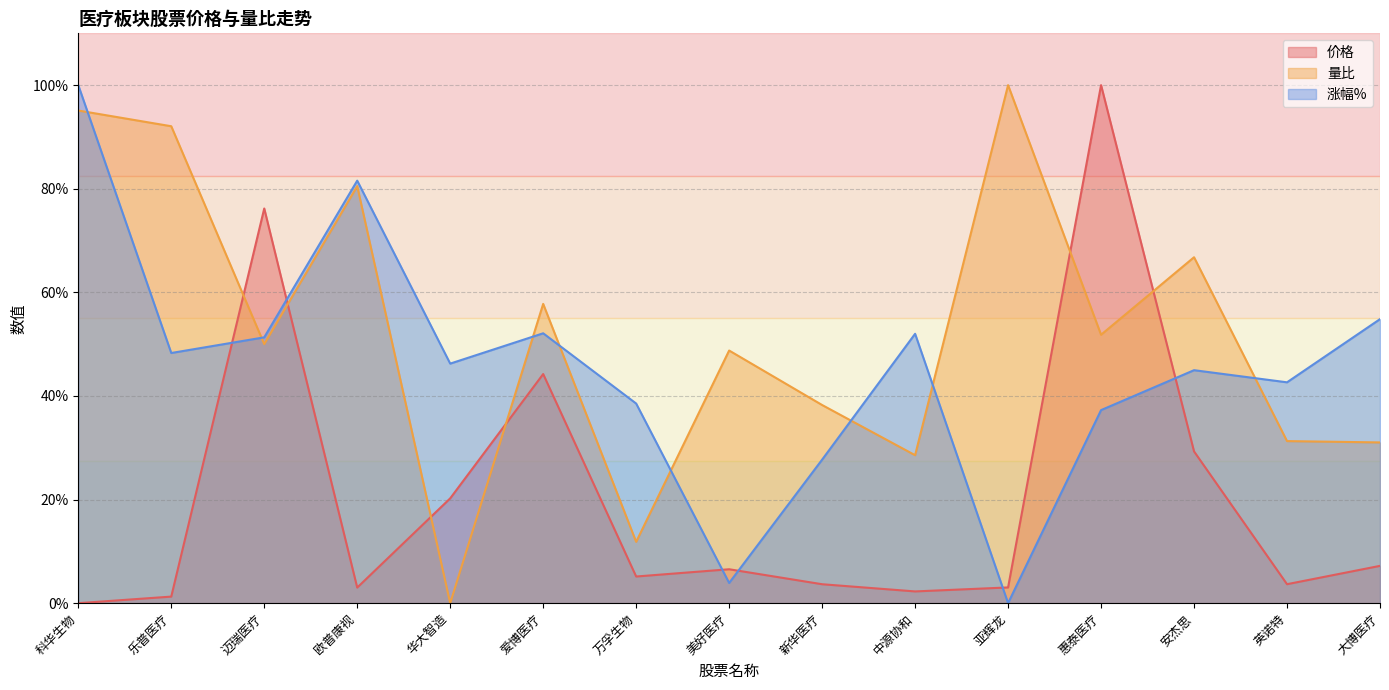

List the series in order of their peak value, highest first.

价格, 量比, 涨幅%